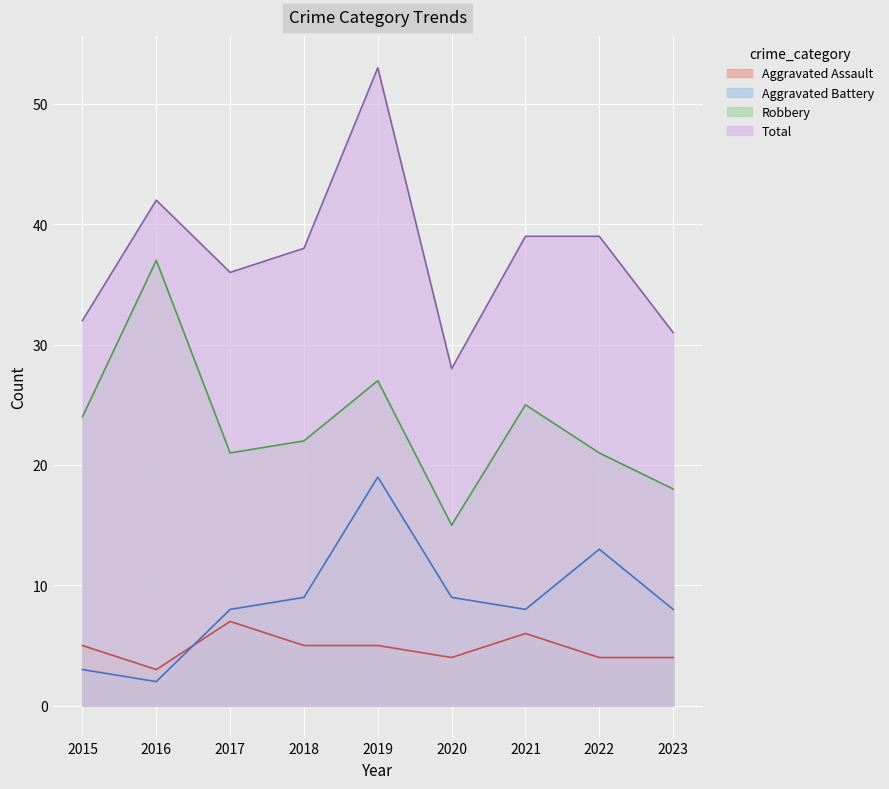

Is it true that Total equals 55 at 2015?

False